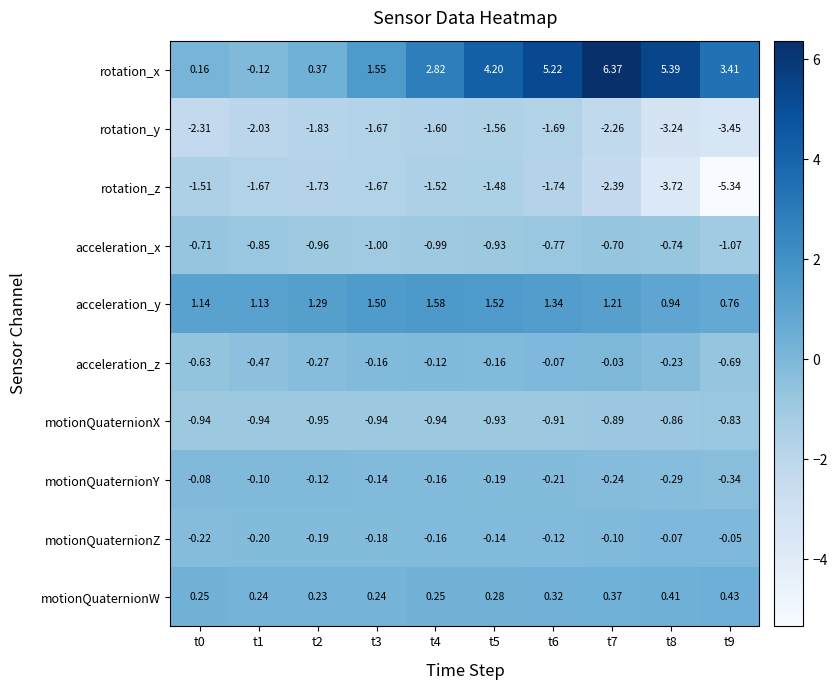

List the series in order of their peak value, lowest first.

rotation_y, rotation_z, motionQuaternionX, acceleration_x, motionQuaternionY, motionQuaternionZ, acceleration_z, motionQuaternionW, acceleration_y, rotation_x